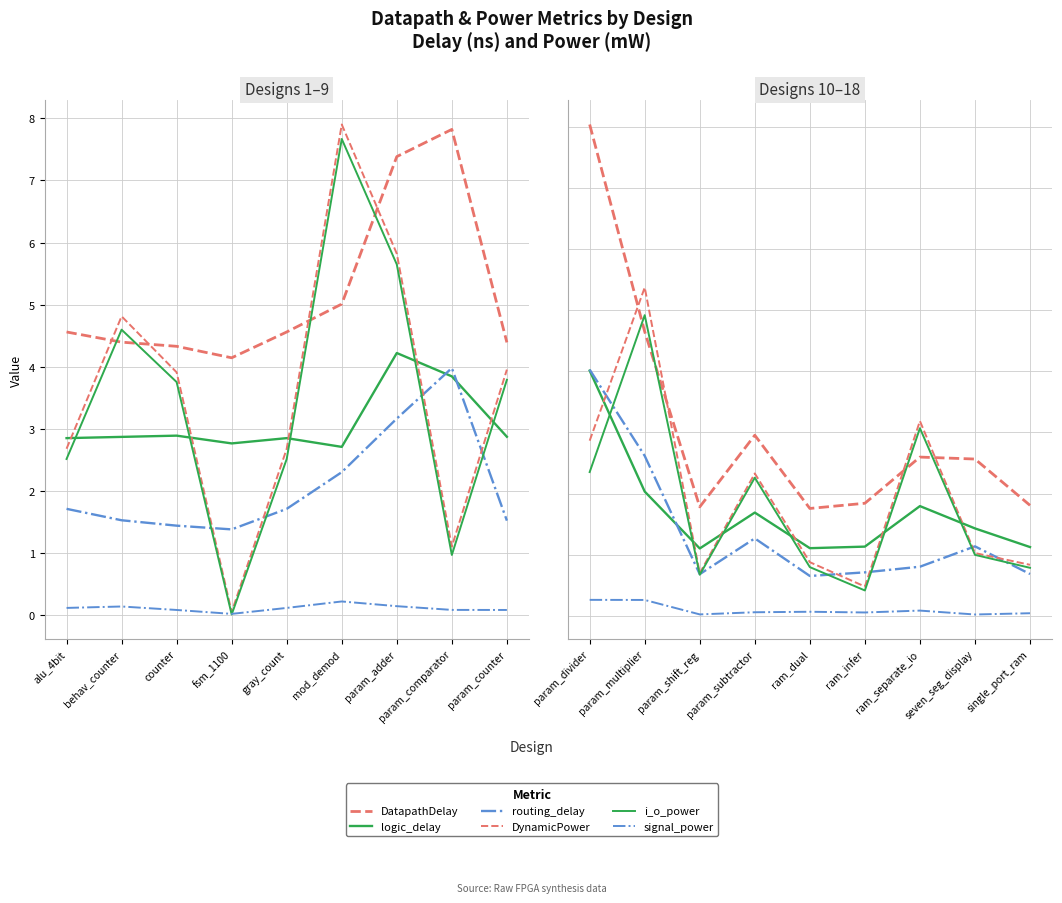

The value of logic_delay at ram_infer is 4.9. True or false?

False